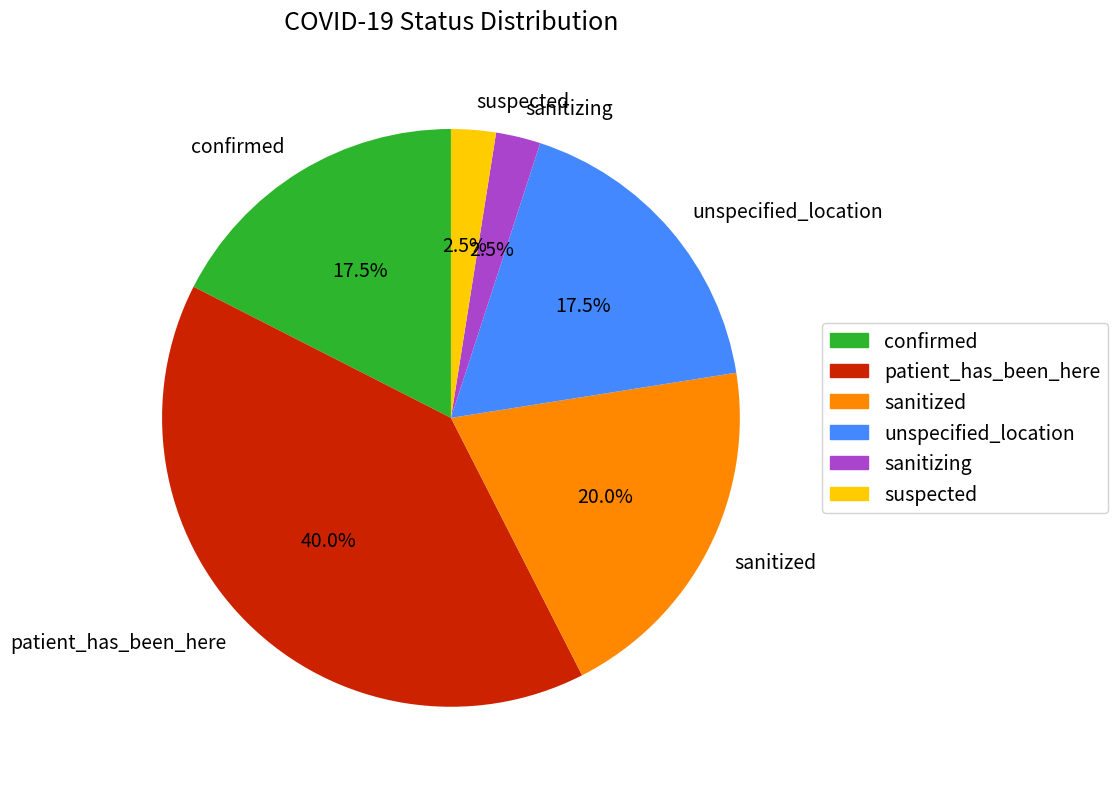

To the nearest percent, what is the average slice percentage?

17%